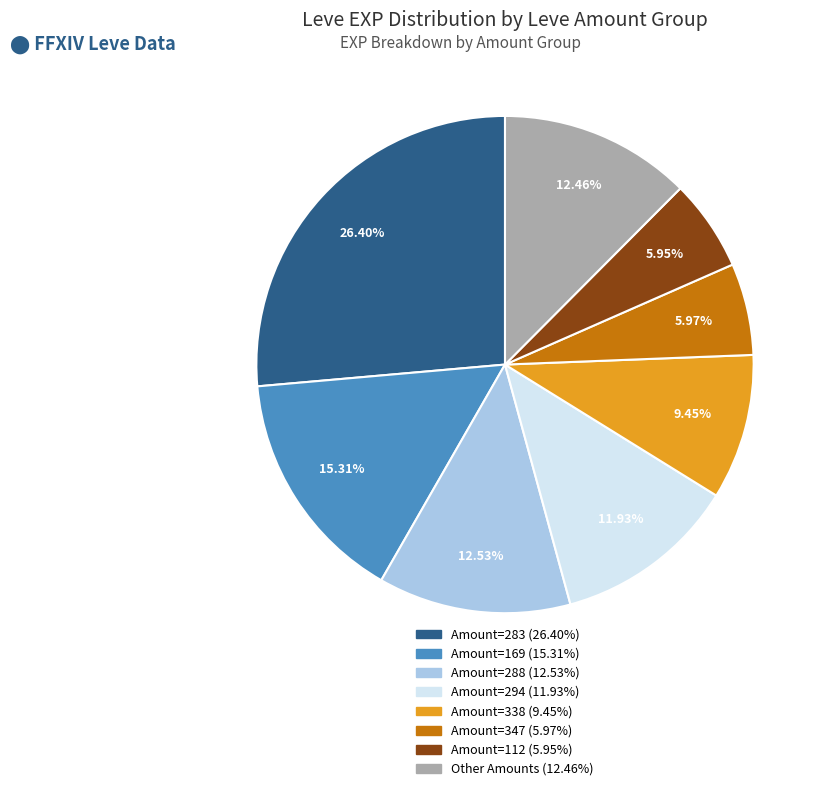

Is there a majority slice in this chart?

No